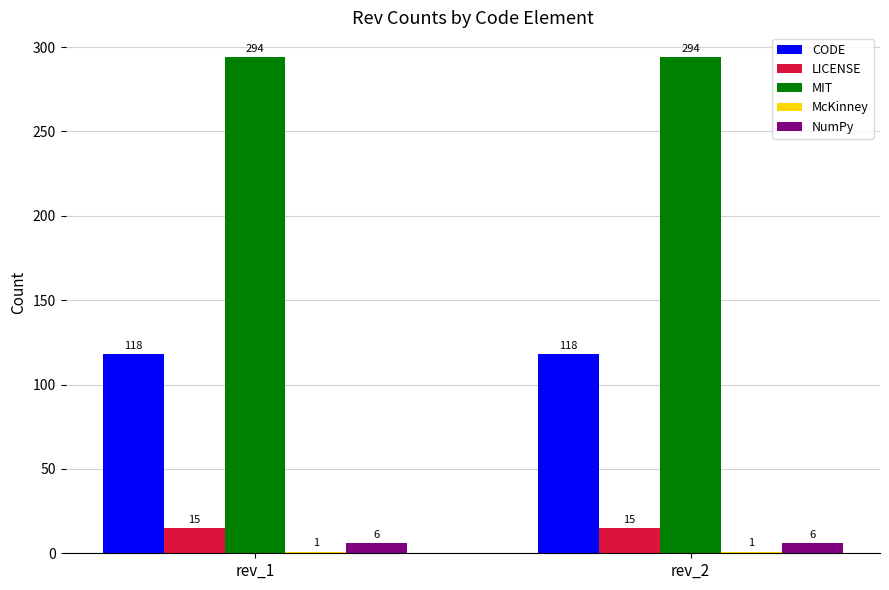

Are the bars horizontal?

No